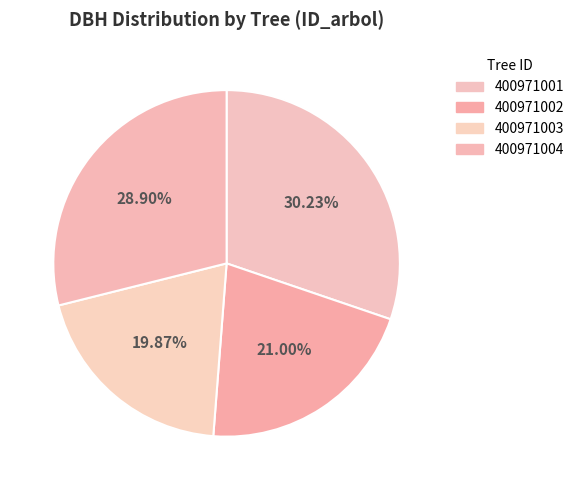

True or false: 400971001 accounts for 24% of the total.

False